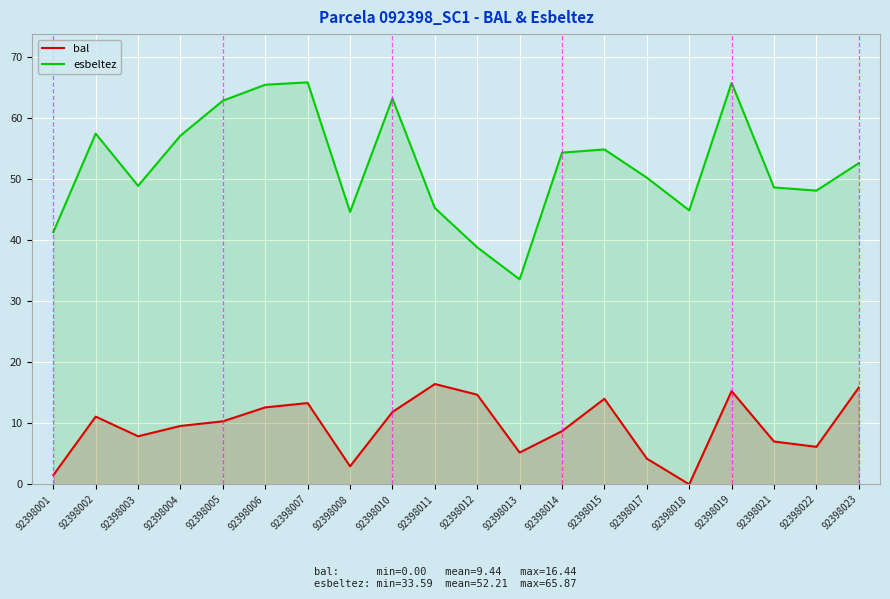

What is the average value of the esbeltez series?

52.2